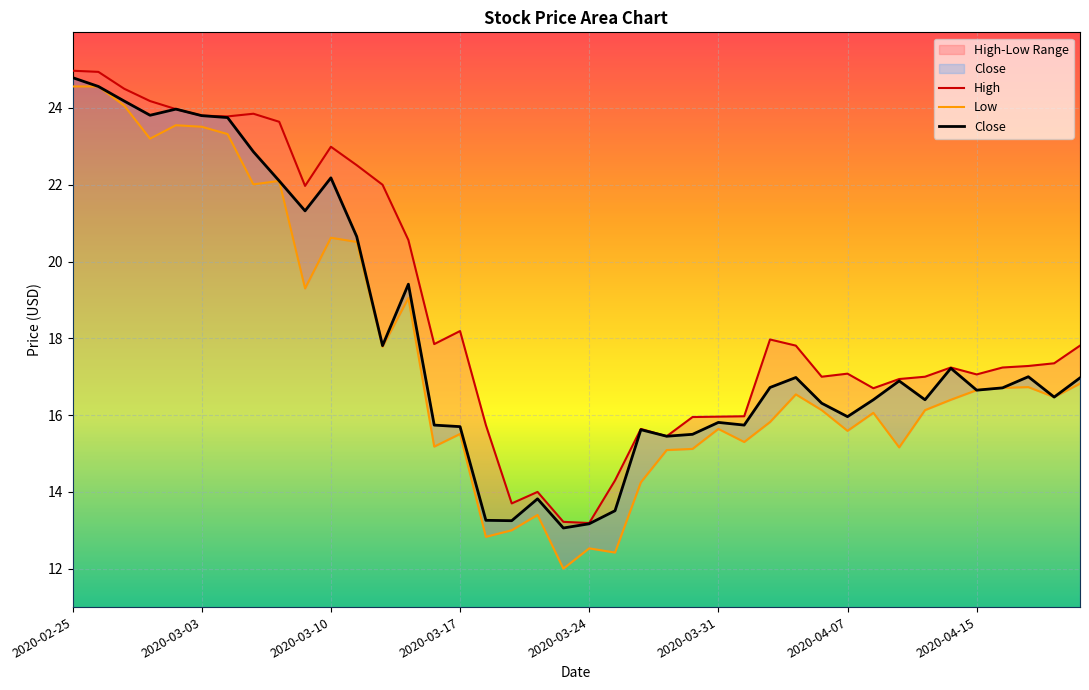

What is the maximum value for Close?

24.8